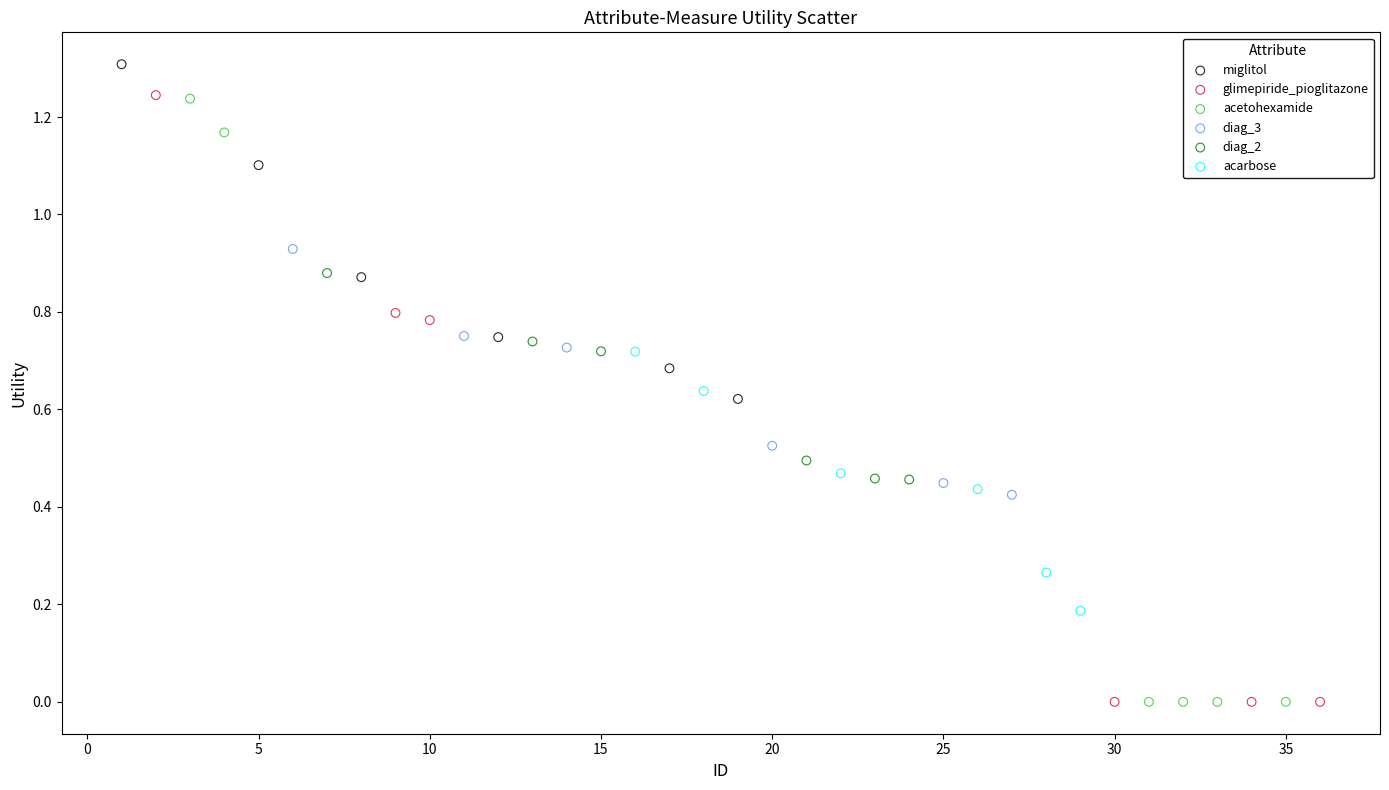

Which series contains the highest Y value?

miglitol